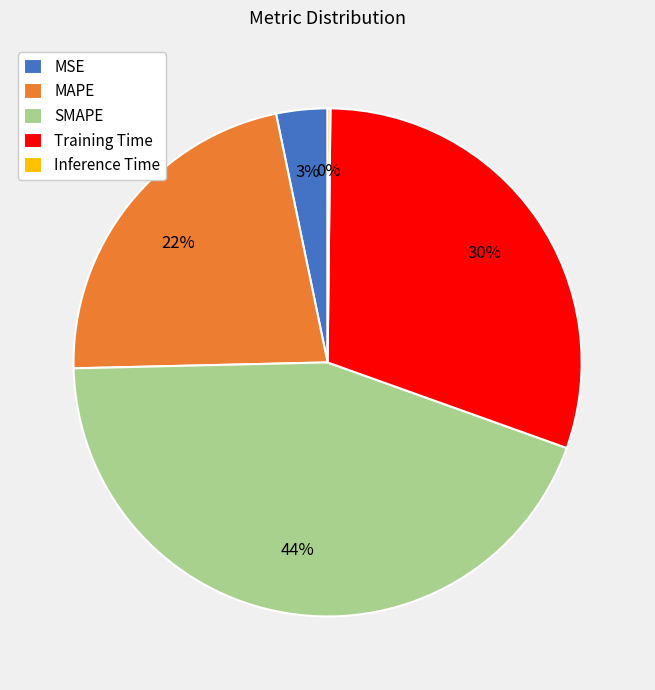

To the nearest percent, what portion does MSE represent?

3%